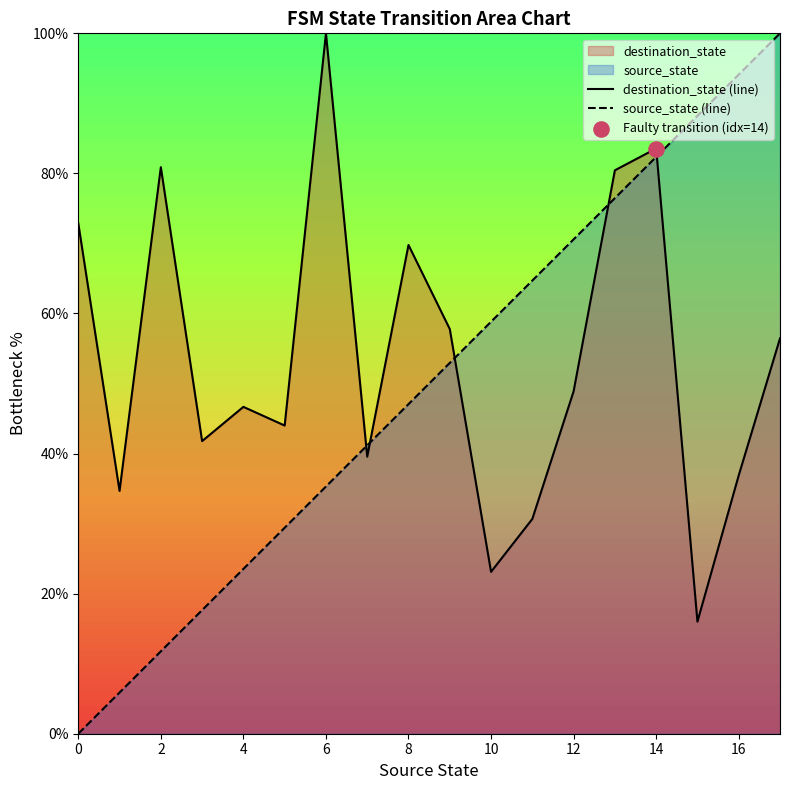

What is the total value across all series at 16?

131.0